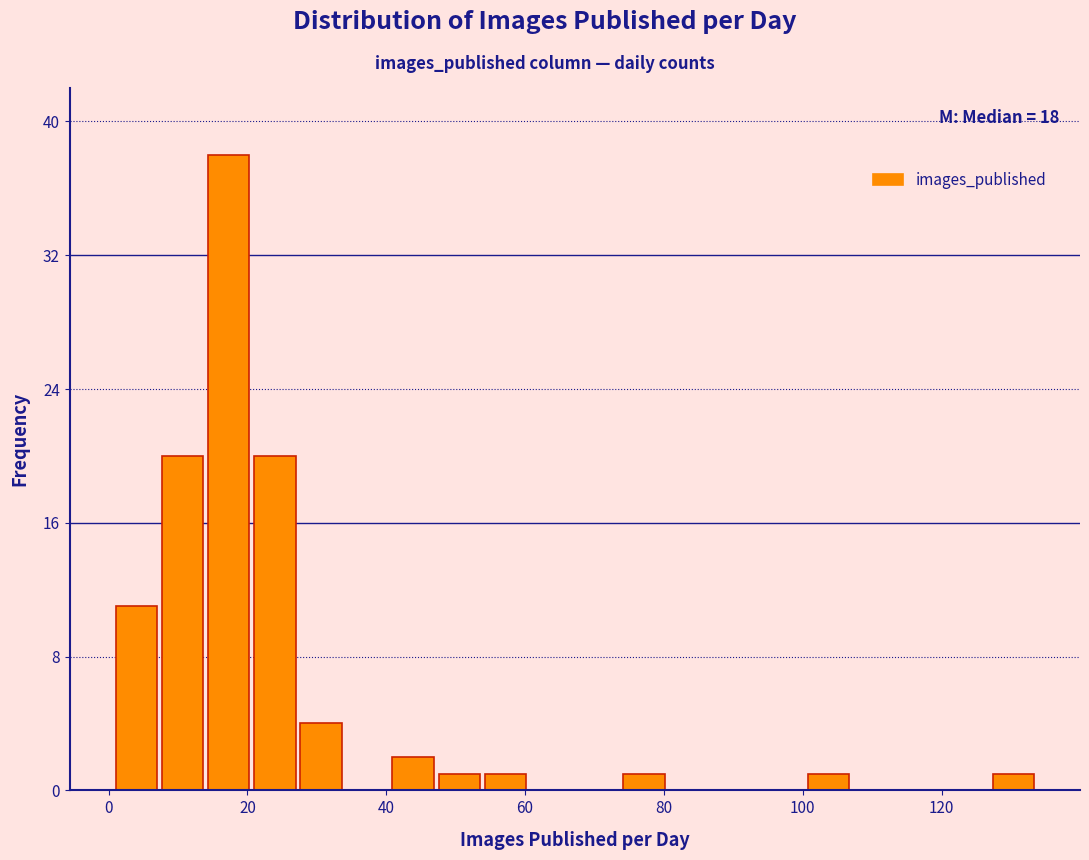

Read against the x-axis, roughly where is the centre of the tallest bar?

18